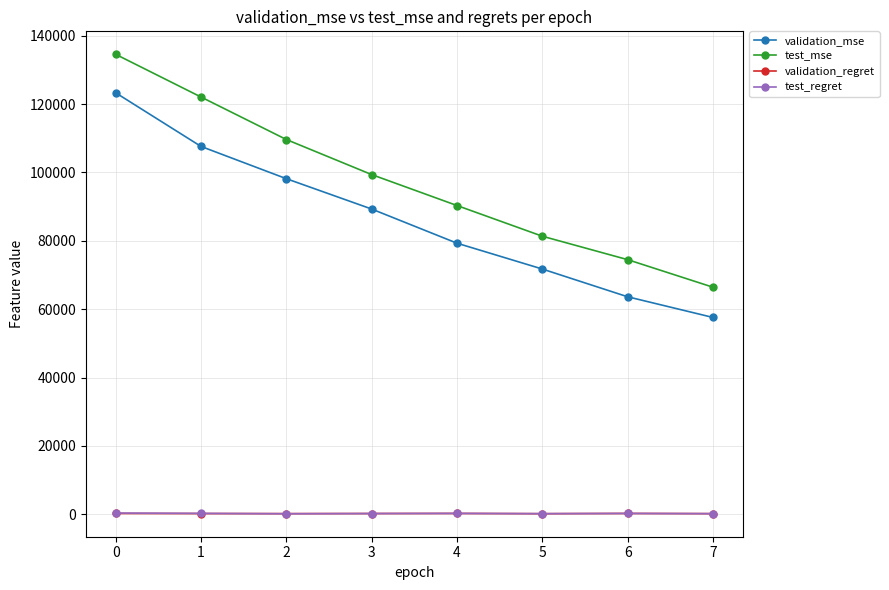

True or false: test_mse and validation_mse intersect in this chart.

False